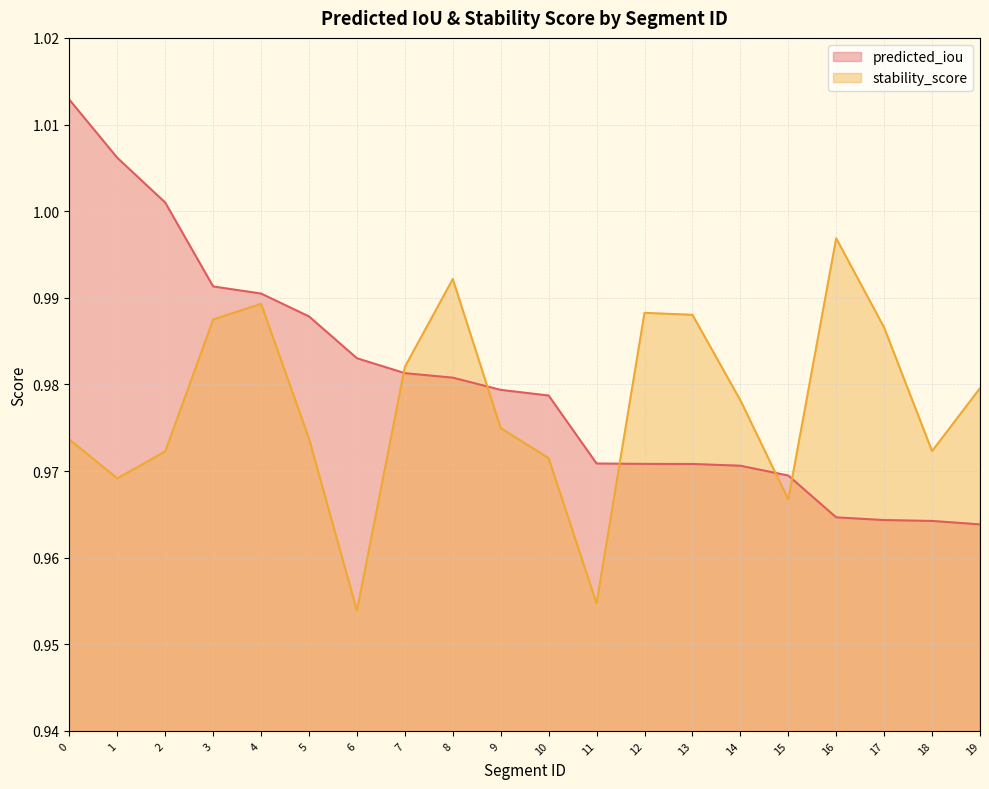

Reading left to right, what are all the values shown in this chart?

predicted_iou: 0=1.0	1=1.0	2=1.0	3=1.0	4=1.0	5=1.0	6=1.0	7=1.0	8=1.0	9=1.0	10=1.0	11=1.0	12=1.0	13=1.0	14=1.0	15=1.0	16=1.0	17=1.0	18=1.0	19=1.0
stability_score: 0=1.0	1=1.0	2=1.0	3=1.0	4=1.0	5=1.0	6=1.0	7=1.0	8=1.0	9=1.0	10=1.0	11=1.0	12=1.0	13=1.0	14=1.0	15=1.0	16=1.0	17=1.0	18=1.0	19=1.0